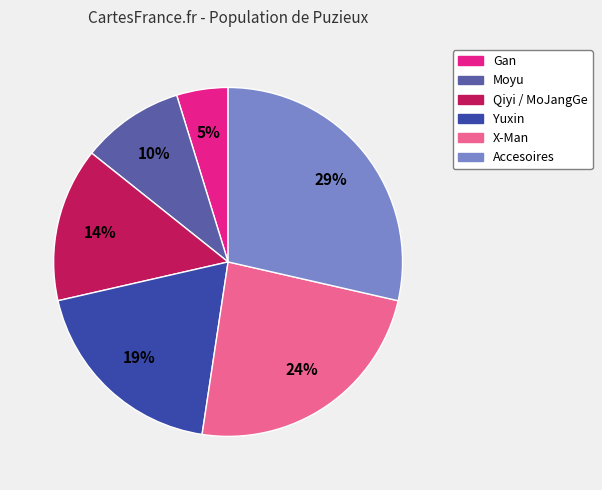

Between Gan and X-Man, which is larger?

X-Man